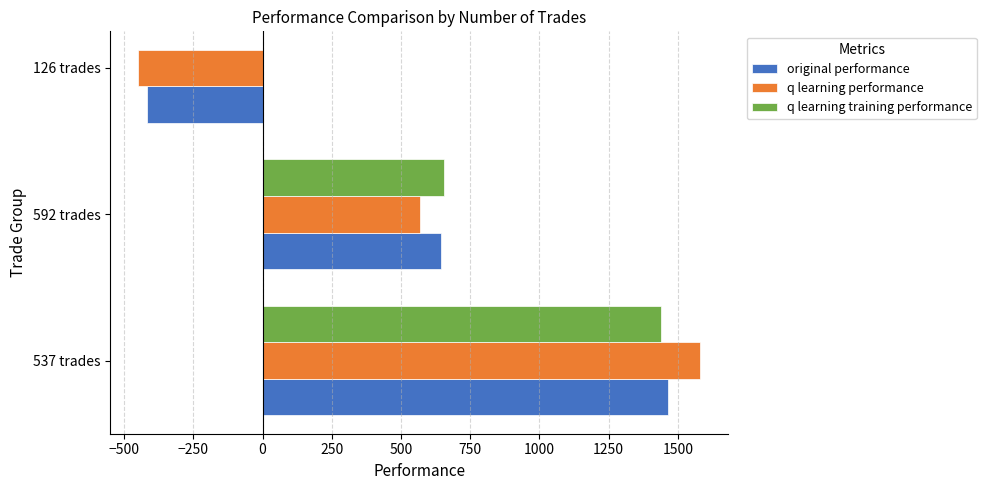

What is the difference between the second highest and minimum values in the original performance series?

1063.1